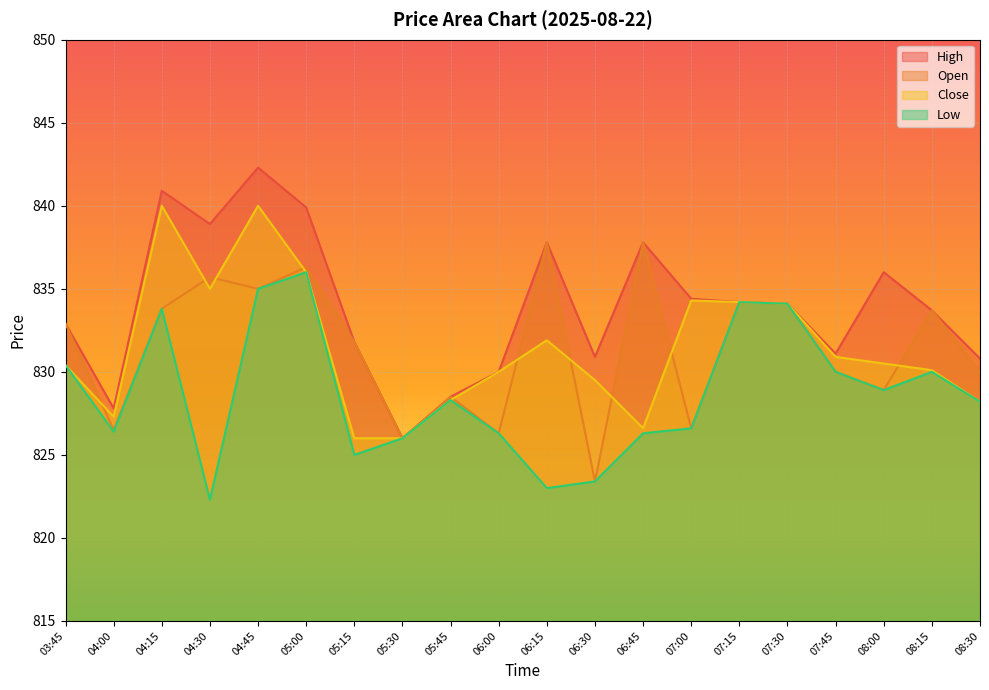

Which category has the lowest value across all series?

04:30